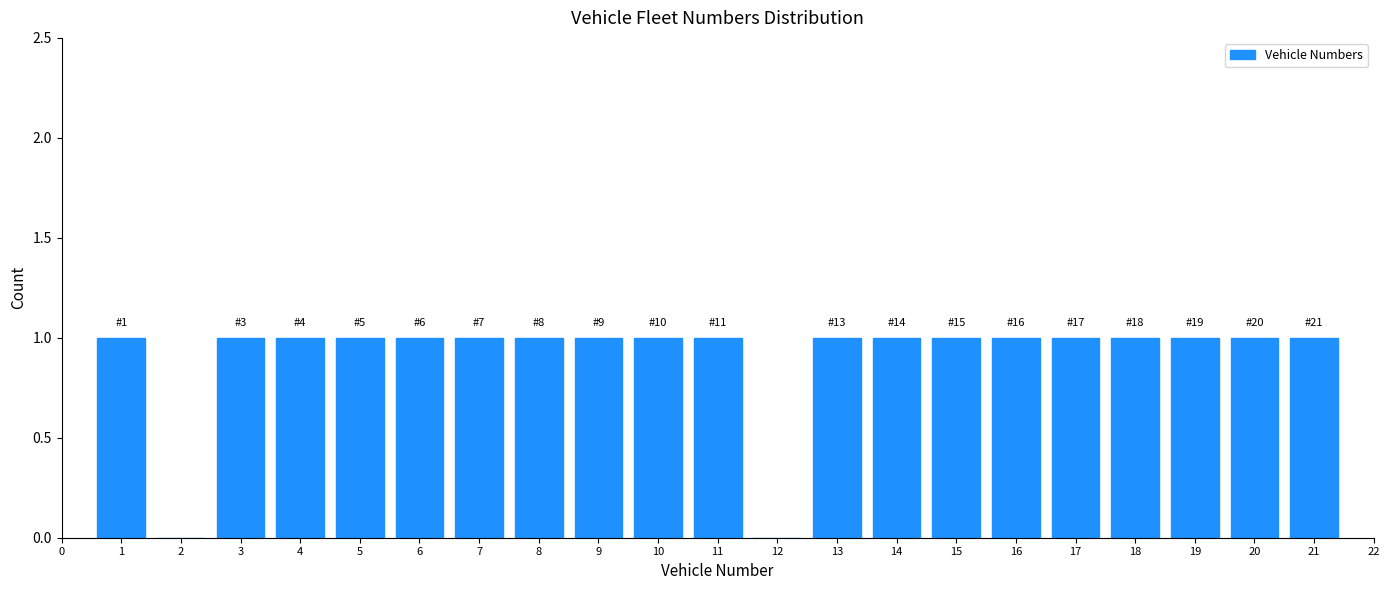

Reading left to right, extract all data points from this chart.

1=1	2=0	3=1	4=1	5=1	6=1	7=1	8=1	9=1	10=1	11=1	12=0	13=1	14=1	15=1	16=1	17=1	18=1	19=1	20=1	21=1